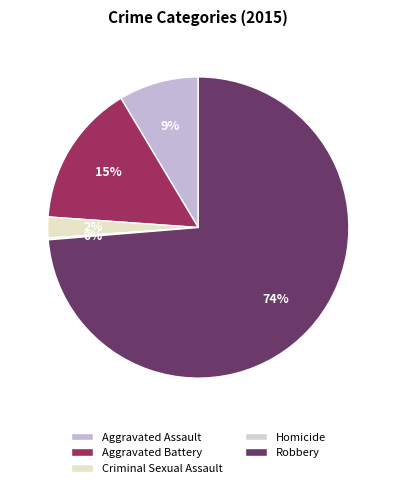

Do Aggravated Battery and Robbery together represent more than half of the pie?

Yes